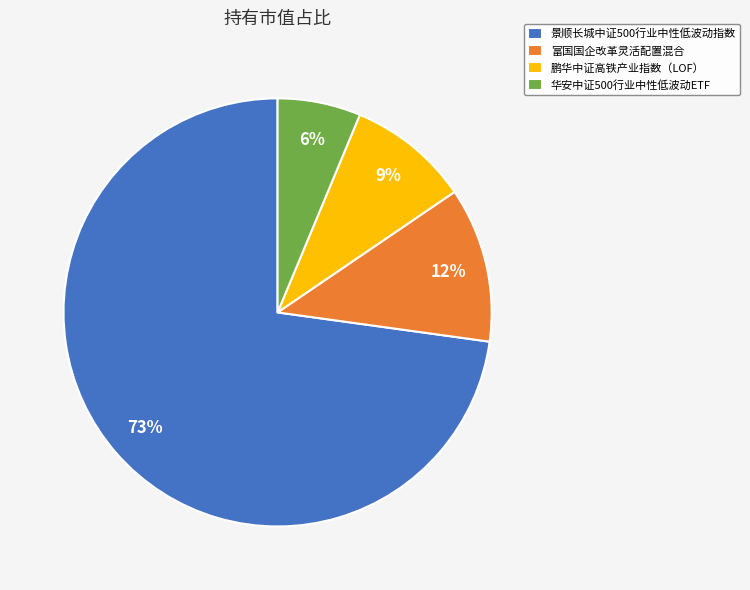

Between 景顺长城中证500行业中性低波动指数 and 鹏华中证高铁产业指数（LOF）, which is larger?

景顺长城中证500行业中性低波动指数